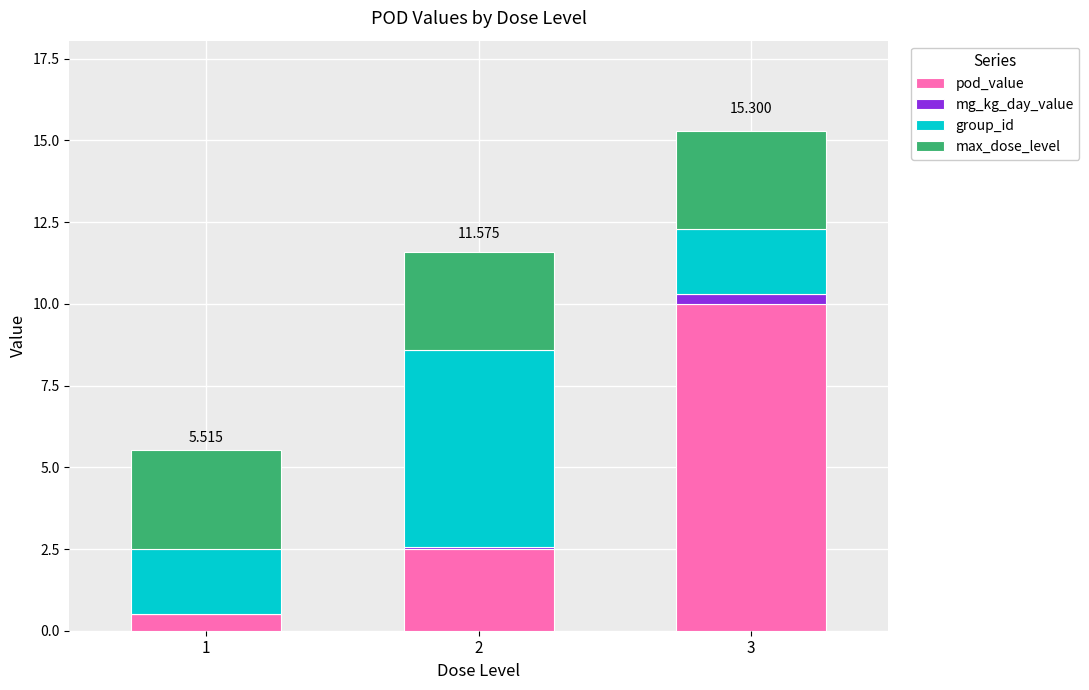

What is the average value of the mg_kg_day_value series?

0.1